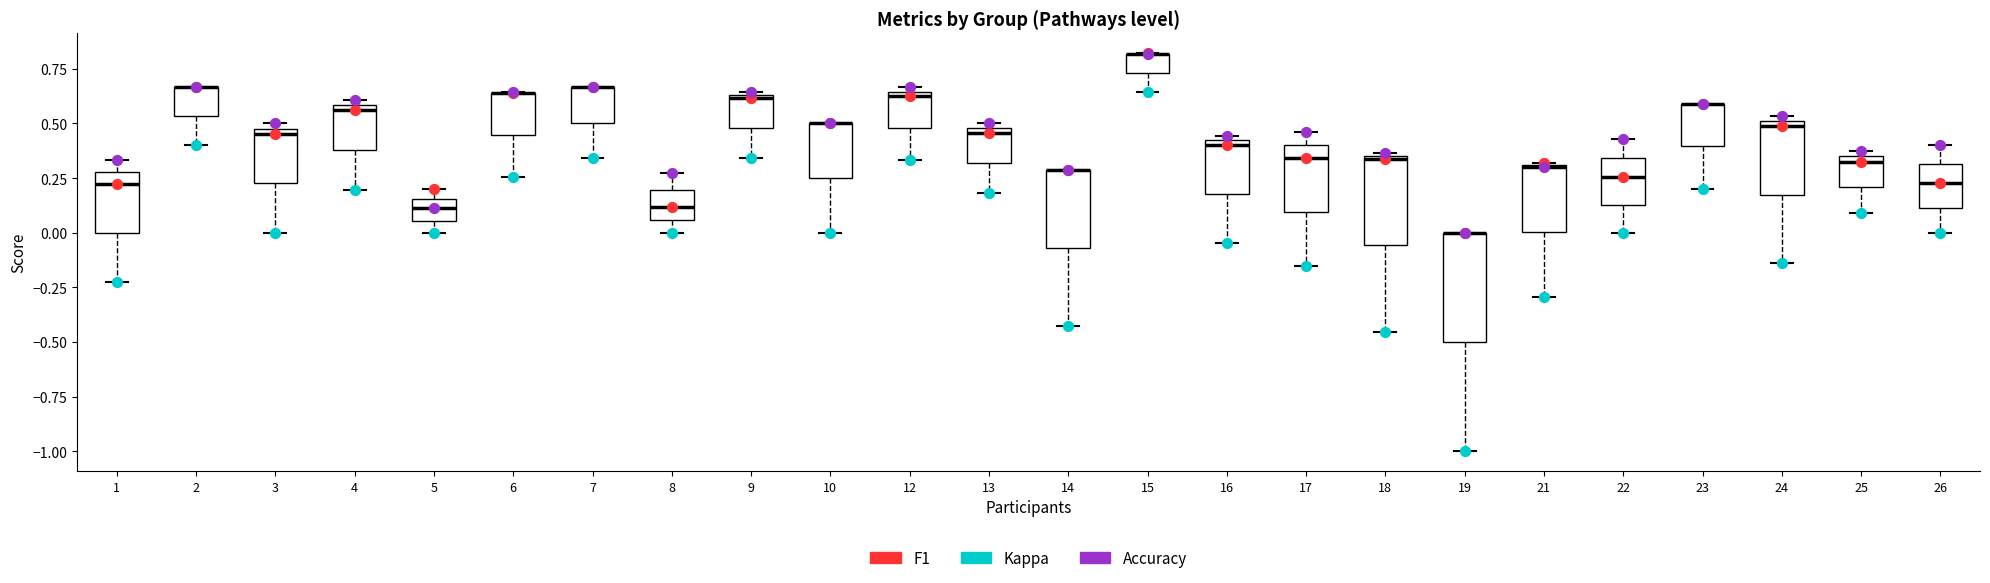

Comparing the boxes themselves (not the whiskers), which one is the tallest?

19